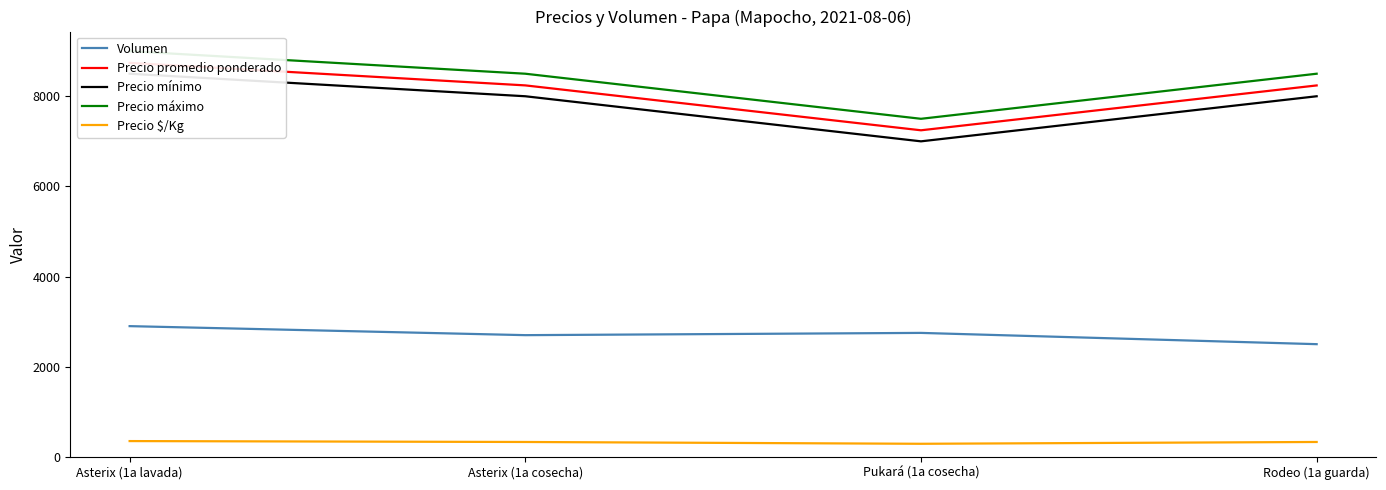

The Precio promedio ponderado series shows 7245 at Pukará (1a cosecha). True or false?

True